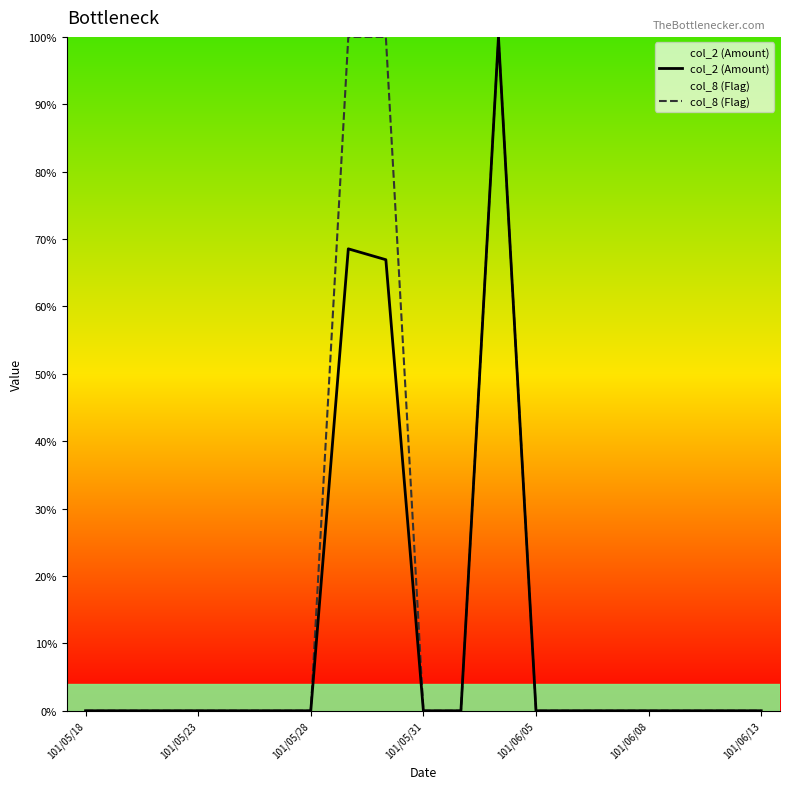

What is the maximum value for col_2 (Amount)?

100.0